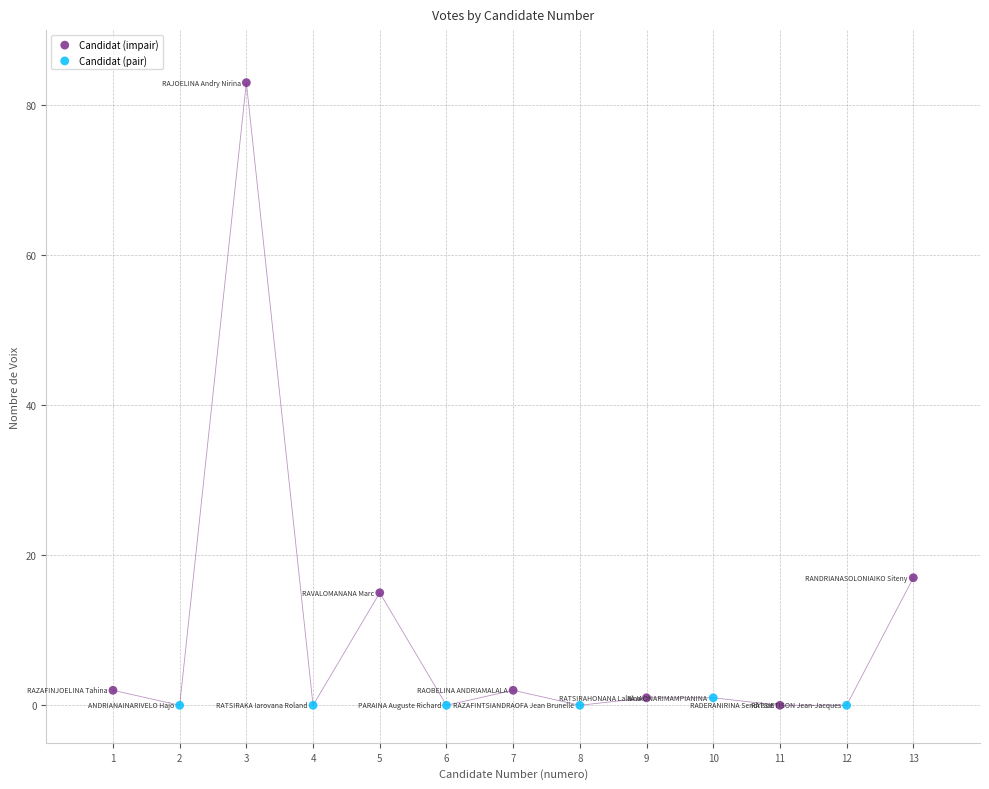

Which series contains the highest Y value?

Candidat (impair)